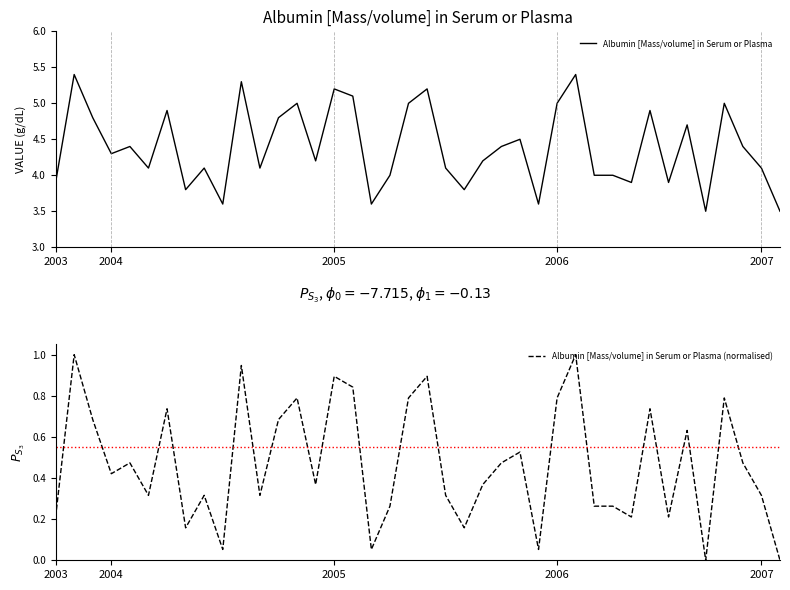

At which label is Albumin [Mass/volume] in Serum or Plasma closest to 4?

18